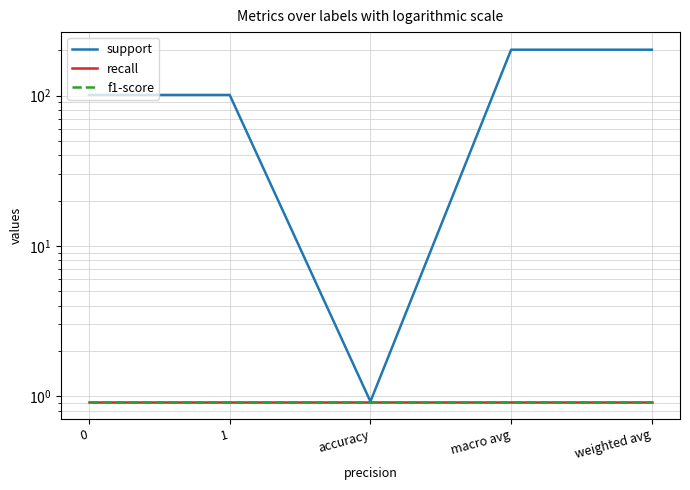

Reading left to right, transcribe all the data shown in this chart.

support: 101.0	101.0	0.9	202.0	202.0
recall: 0.9	0.9	0.9	0.9	0.9
f1-score: 0.9	0.9	0.9	0.9	0.9